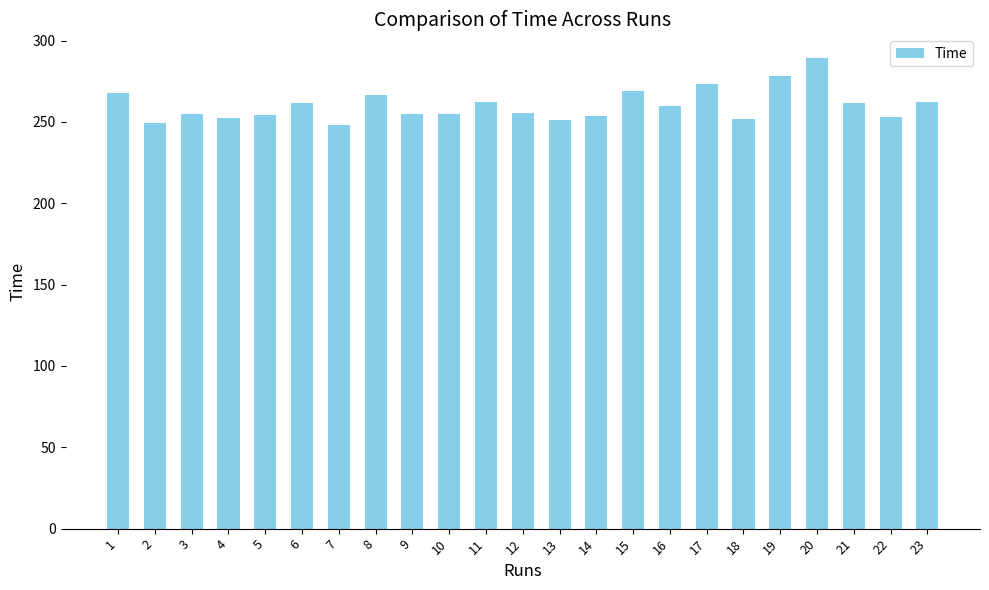

What is the average value?

260.3